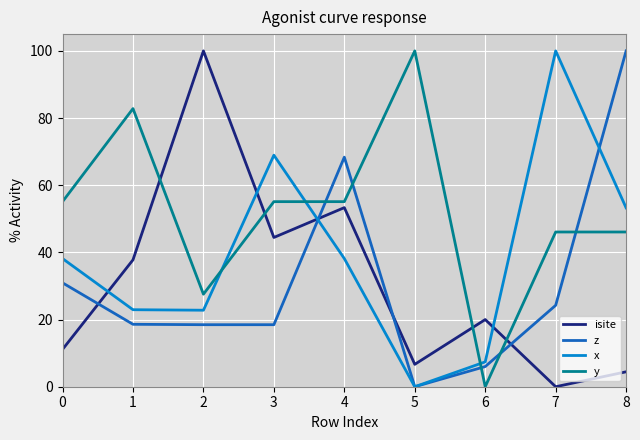

What is the spread (max minus min) of values at 6?

20.0